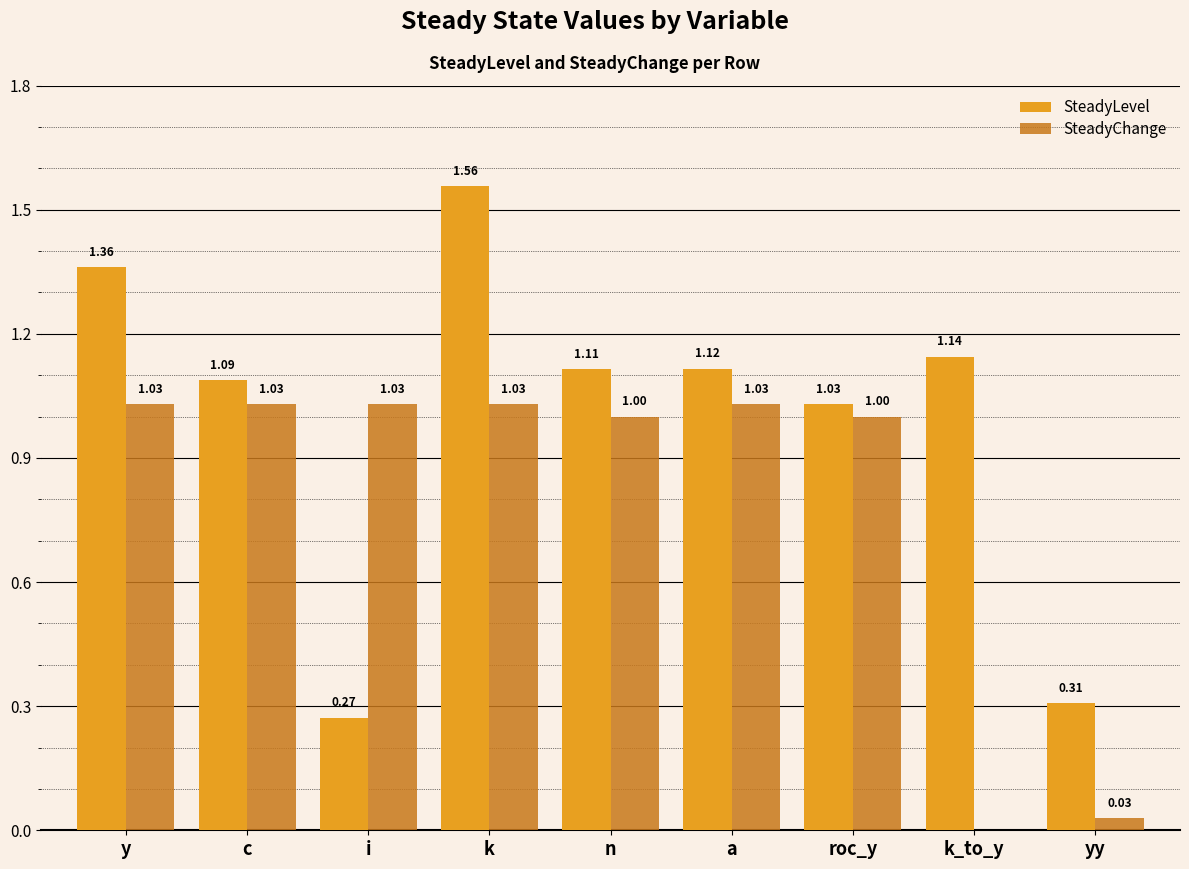

Count the number of data series in this chart.

2